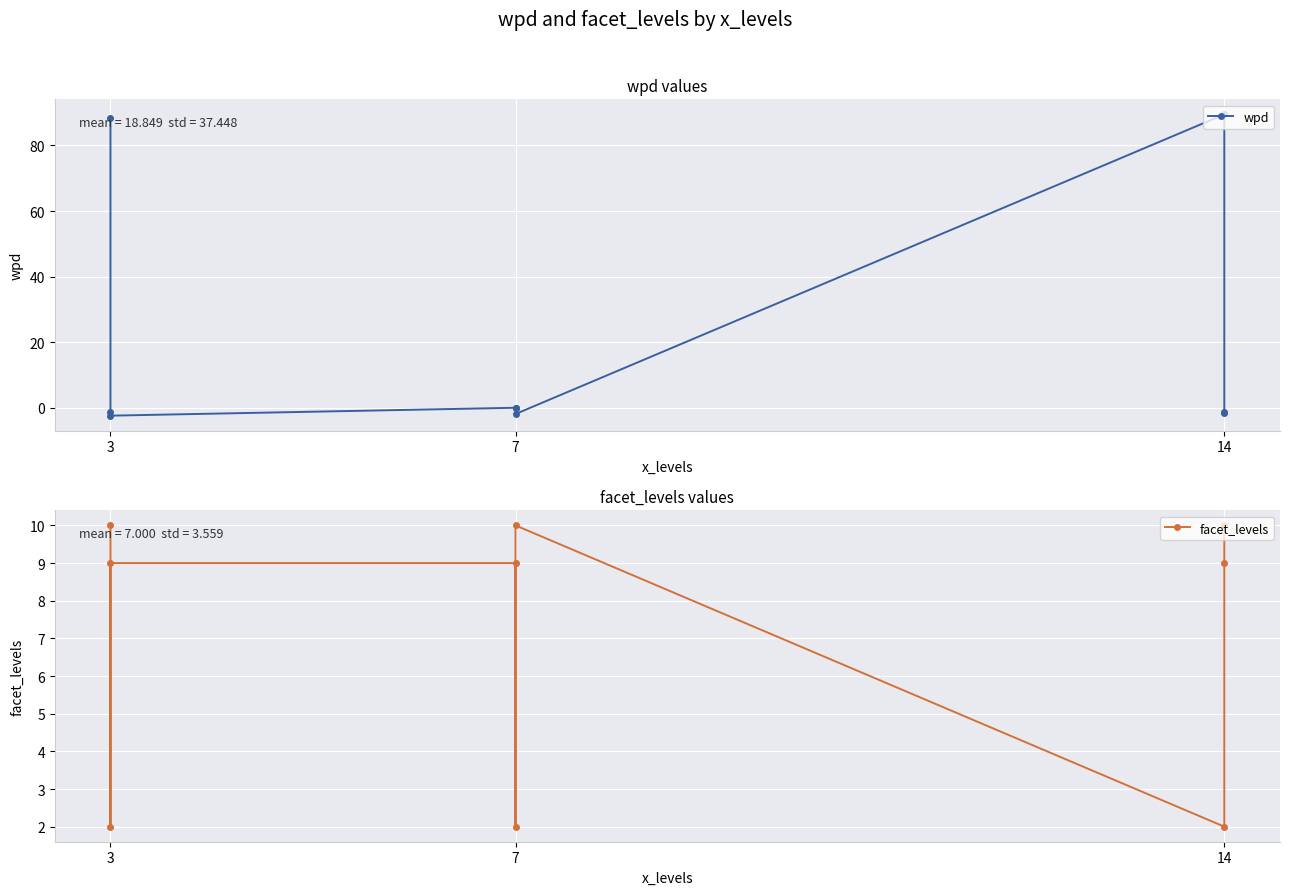

At which category is the sum across all series the highest?

3